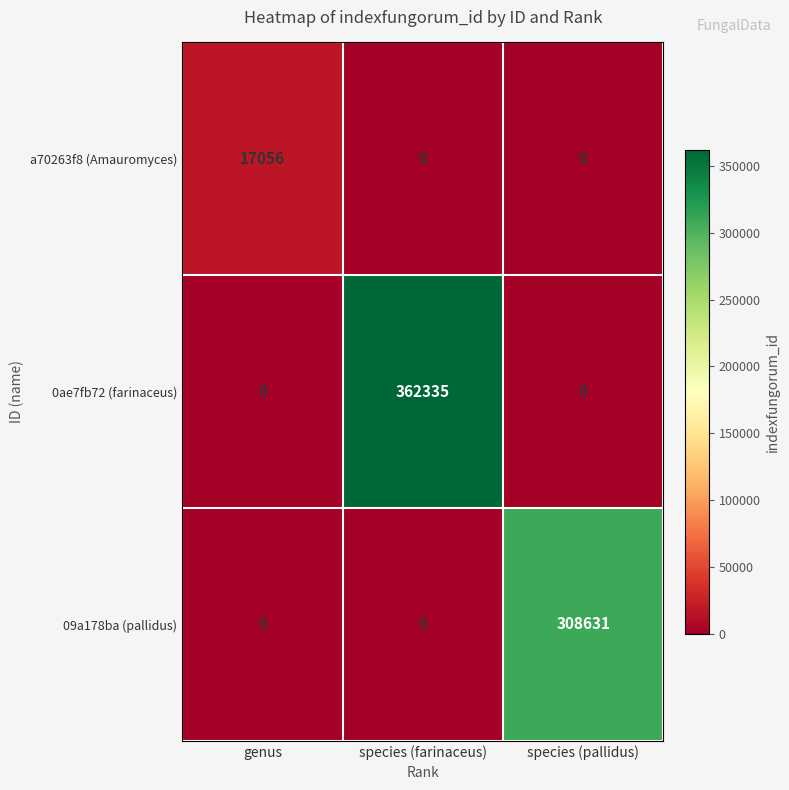

Which series has the largest total across all categories?

0ae7fb72 (farinaceus)